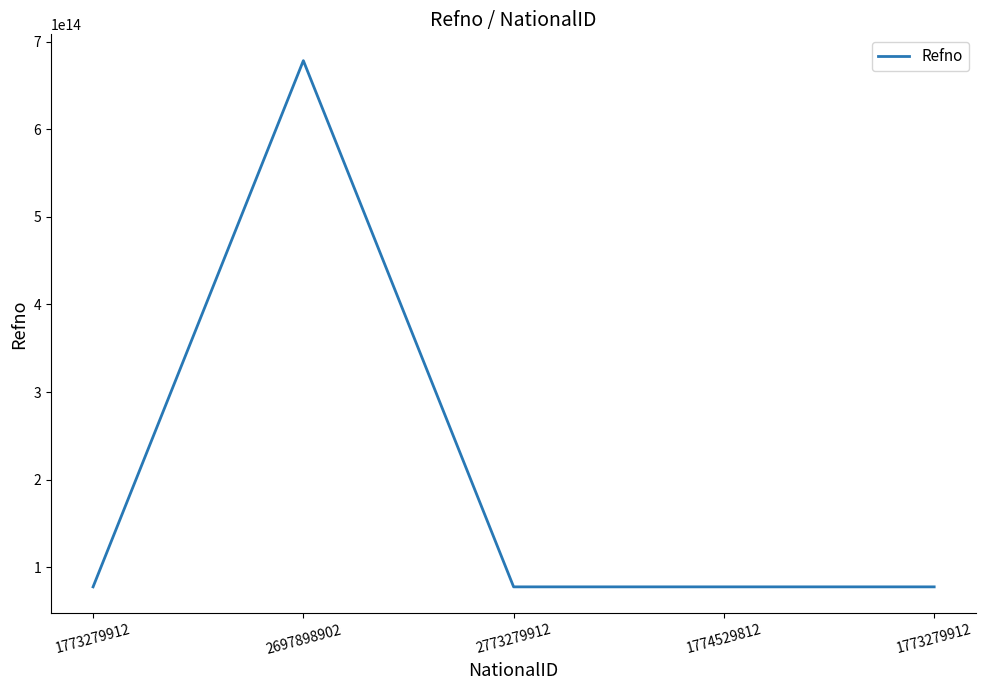

How many values are below 77650666657562?

1